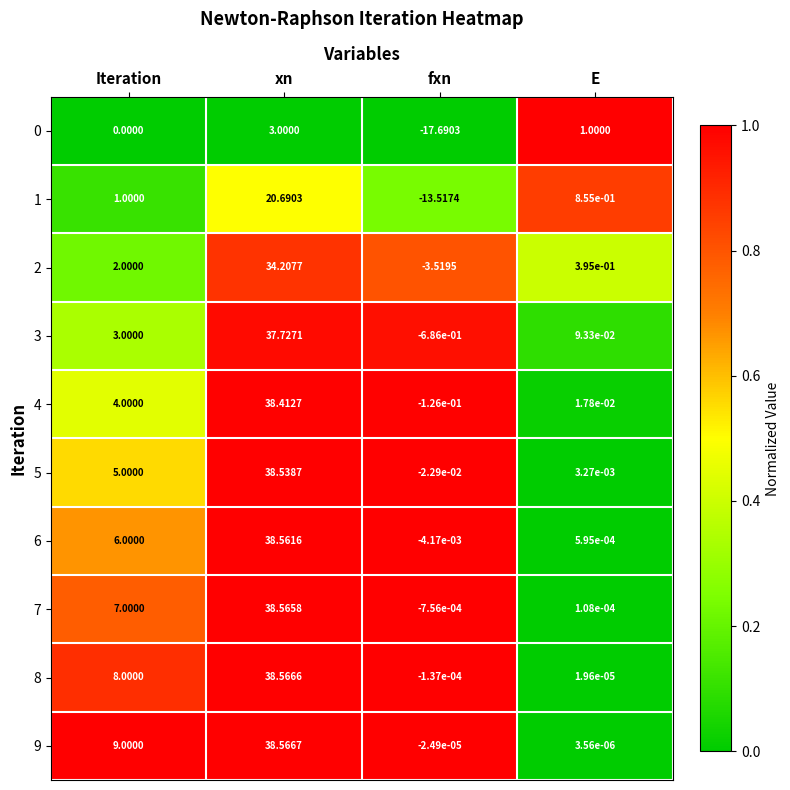

How many series are shown in this chart?

10